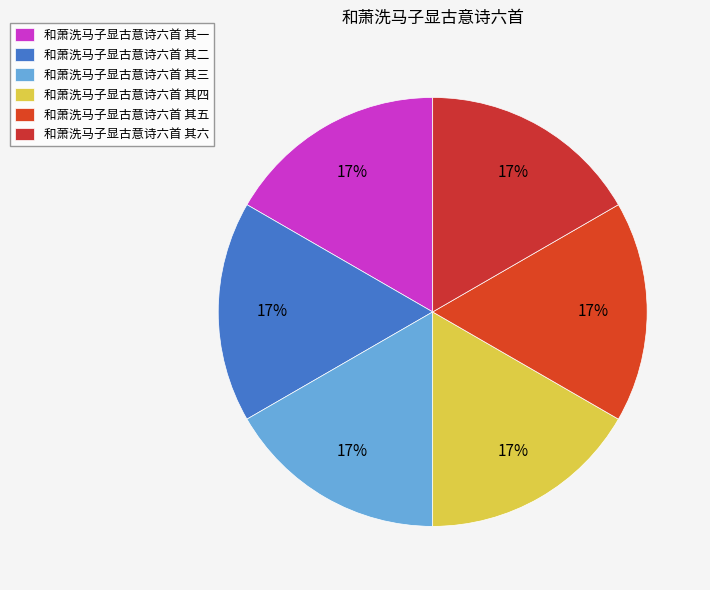

How many slices are in this pie chart?

6